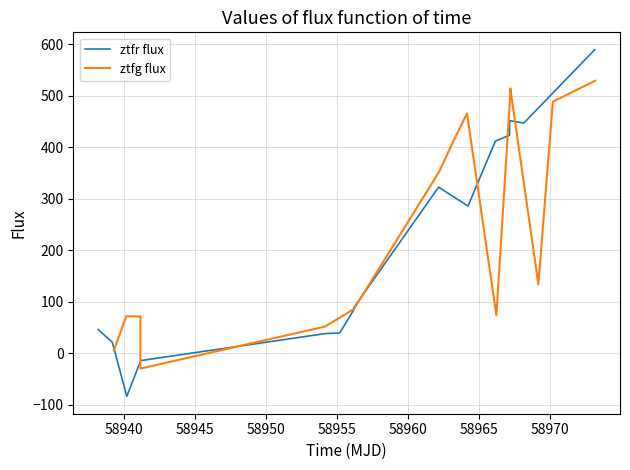

How many positive values does the ztfg flux series have?

14